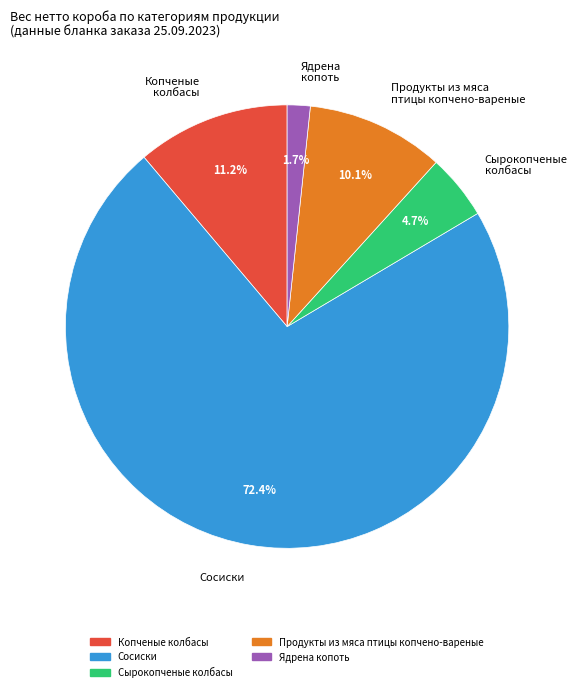

Is there any slice that represents more than half of the pie?

Yes